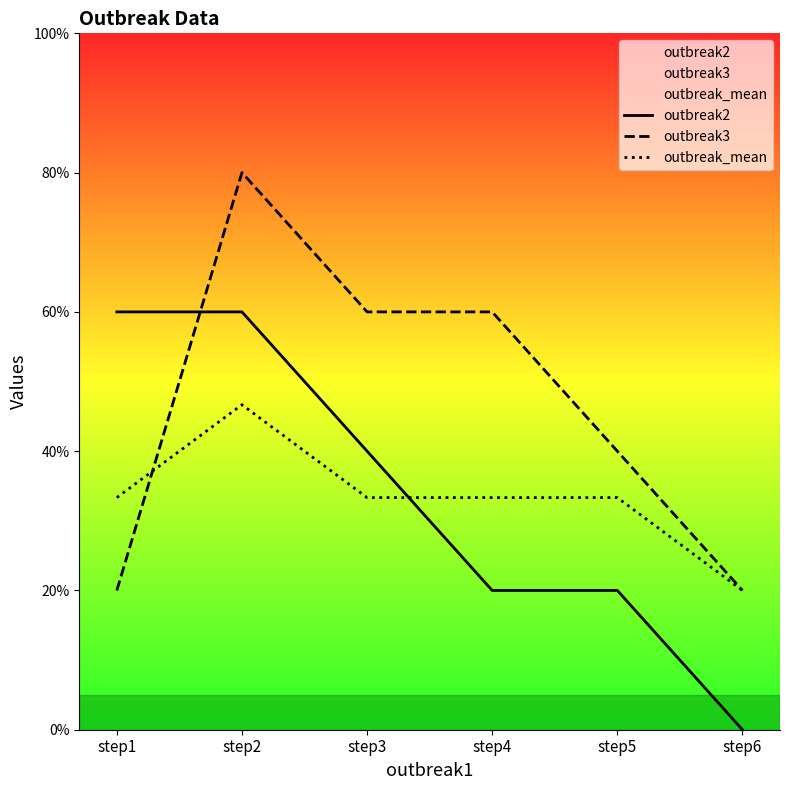

How many lines are shown in the chart?

3